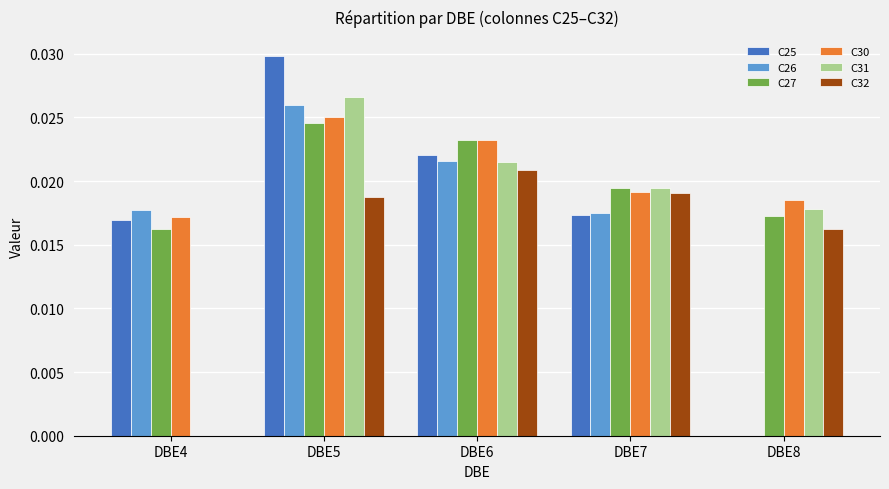

Is it true that C31 equals 0.0 at DBE7?

True